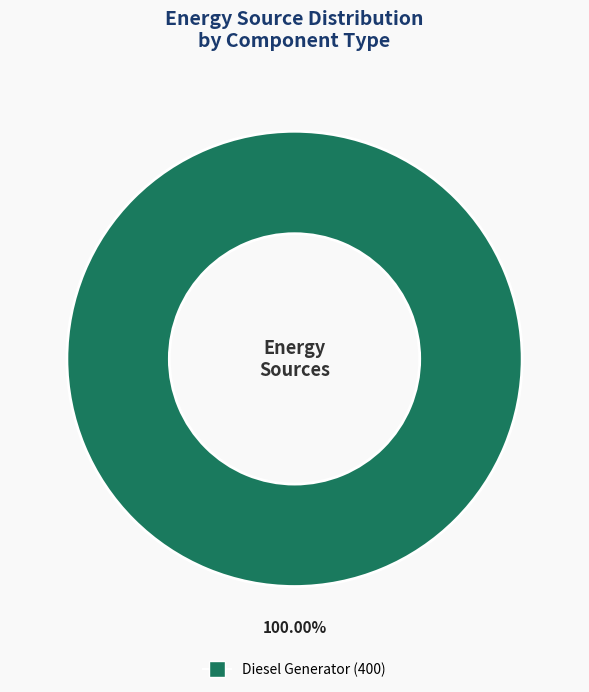

Count the number of slices in the pie.

1